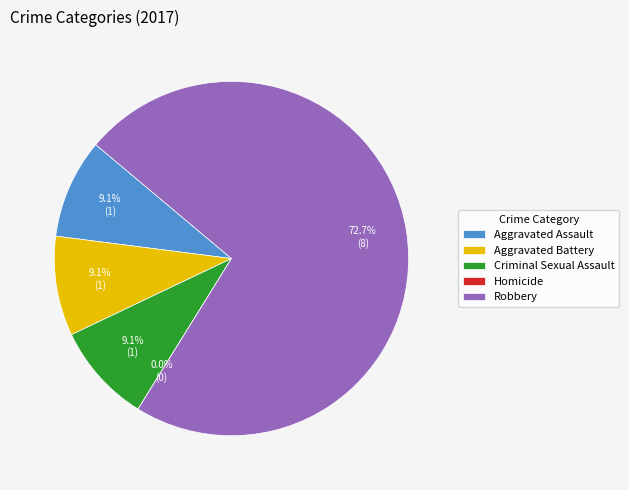

True or false: Criminal Sexual Assault accounts for 9% of the total.

True